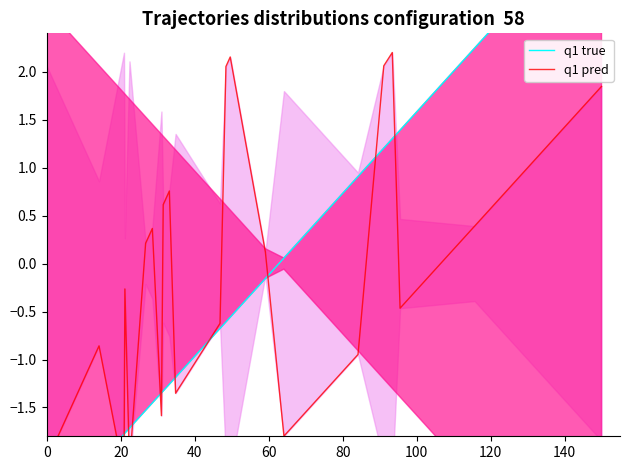

What is the difference between the second highest and second lowest values in the q1 true series?

5.4